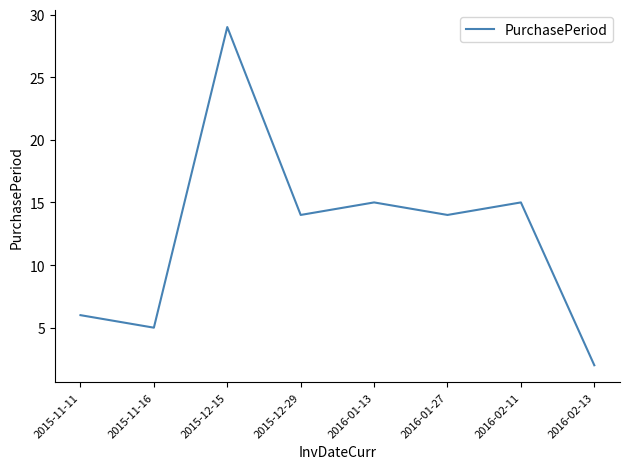

What position from the left is 2015-11-11?

1